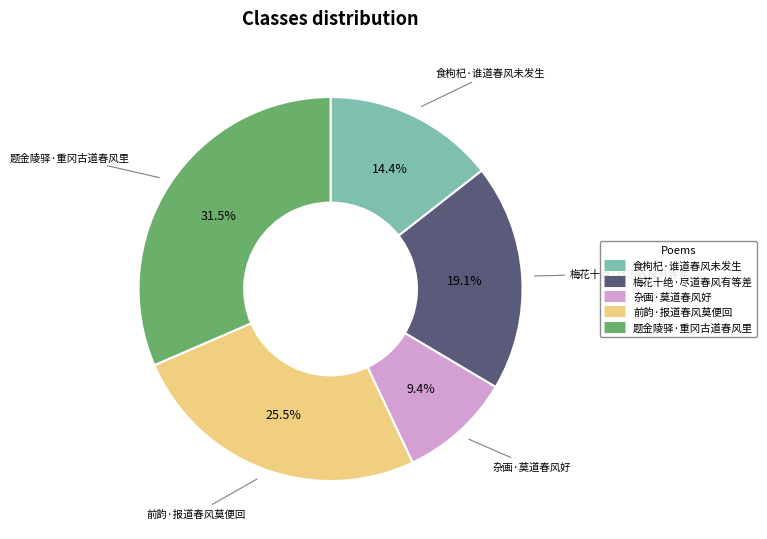

True or false: 食枸杞·谁道春风未发生 accounts for 7% of the total.

False